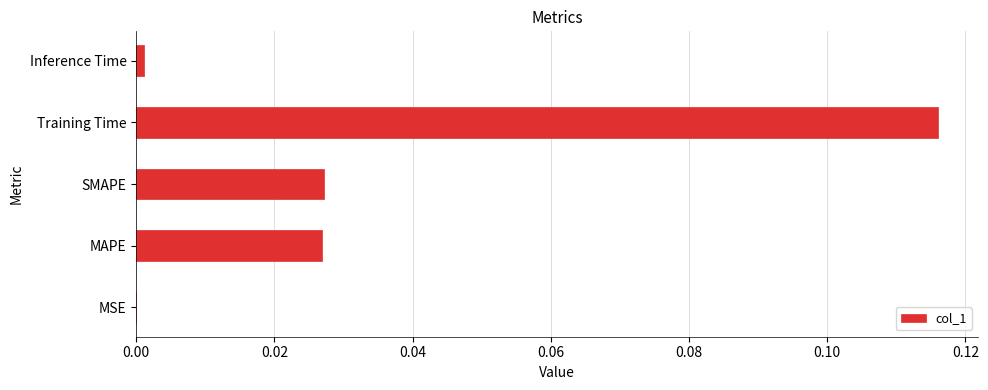

Which category has the highest value across all series?

Training Time